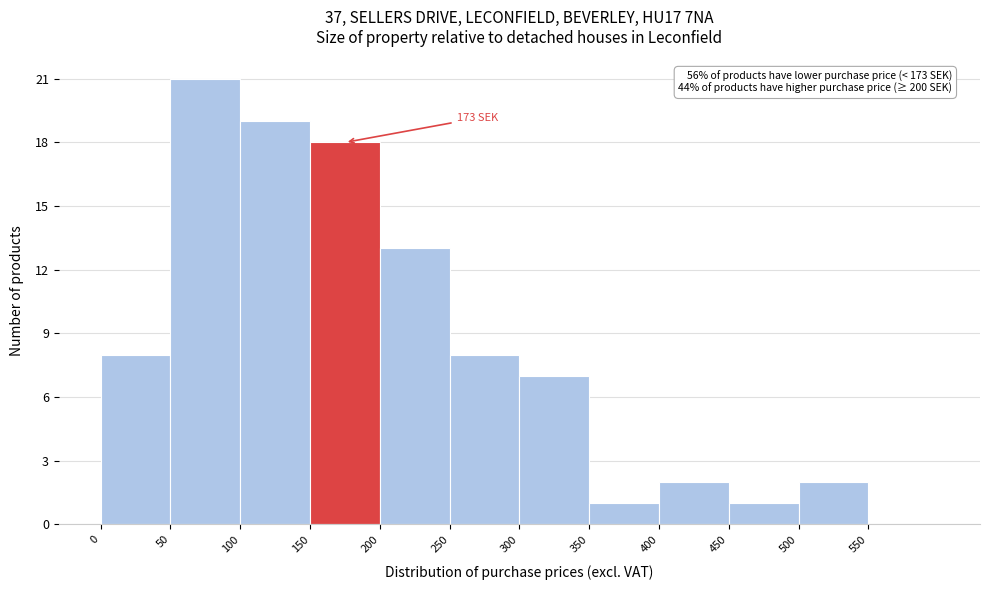

Which range on the x-axis has the tallest bar?

50 to 100